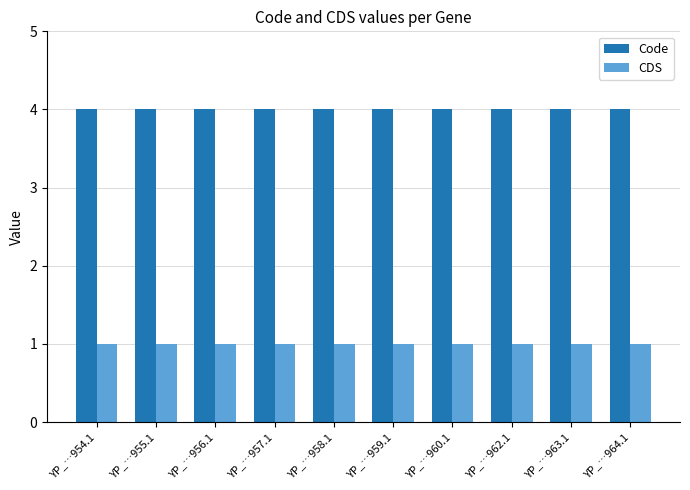

Does the chart contain any negative values?

No